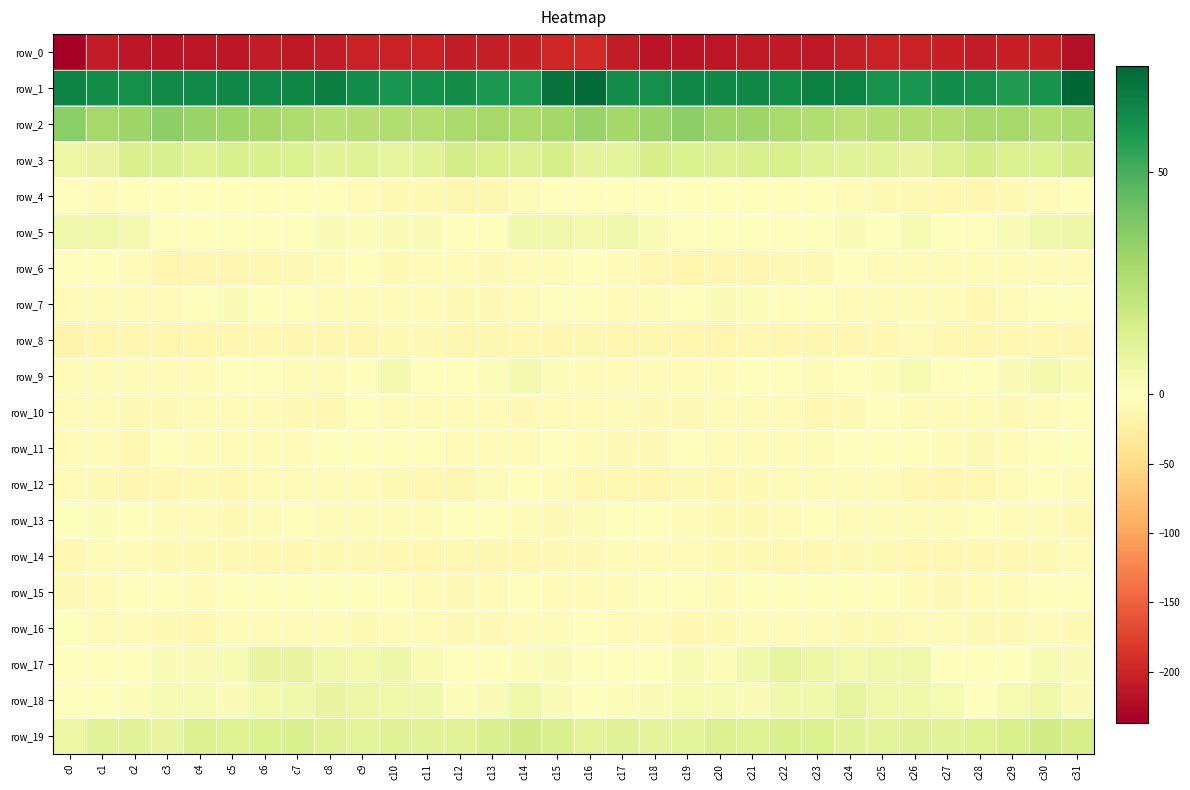

What is the maximum value shown in the chart?

73.9